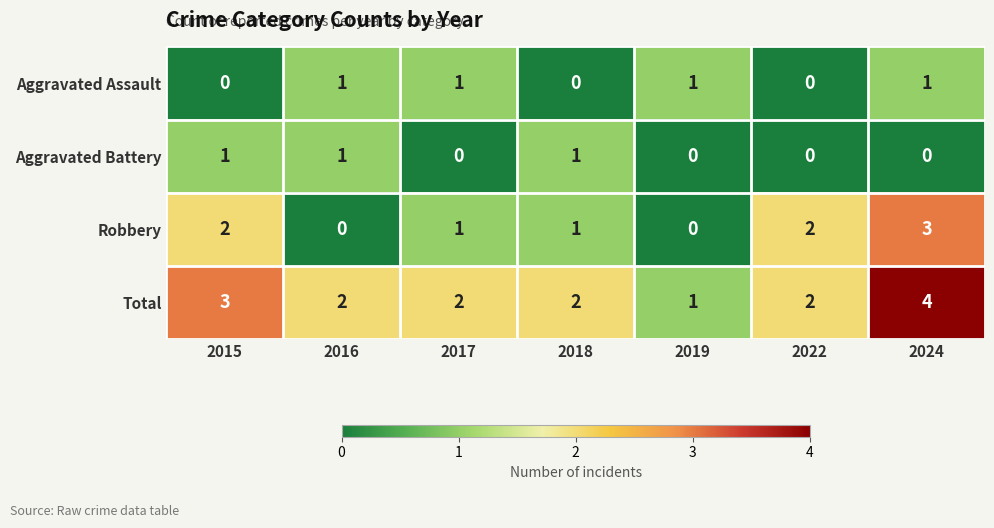

Count the number of categories in the chart.

7